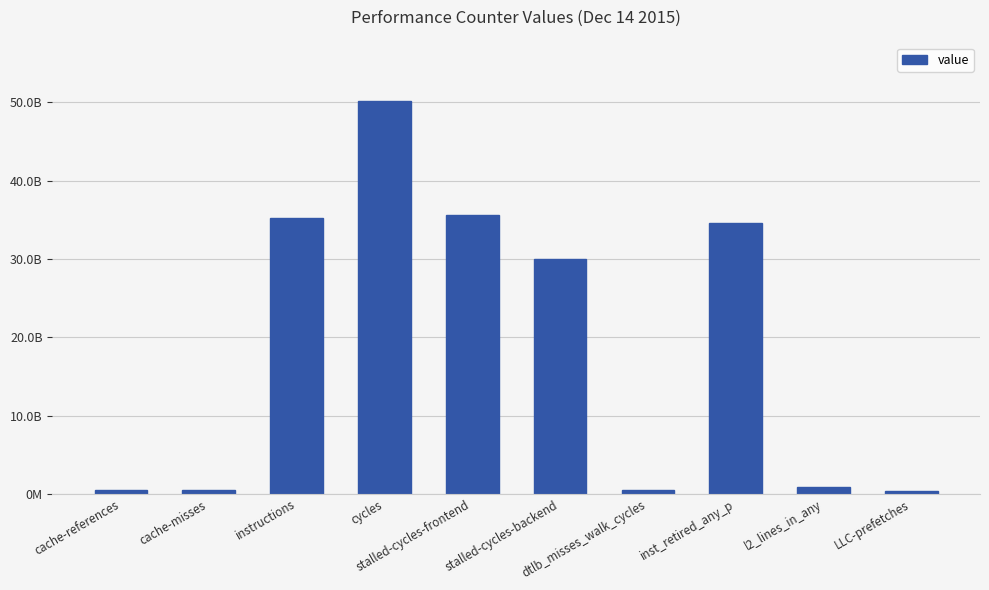

What is the sum of all values?

188102161137